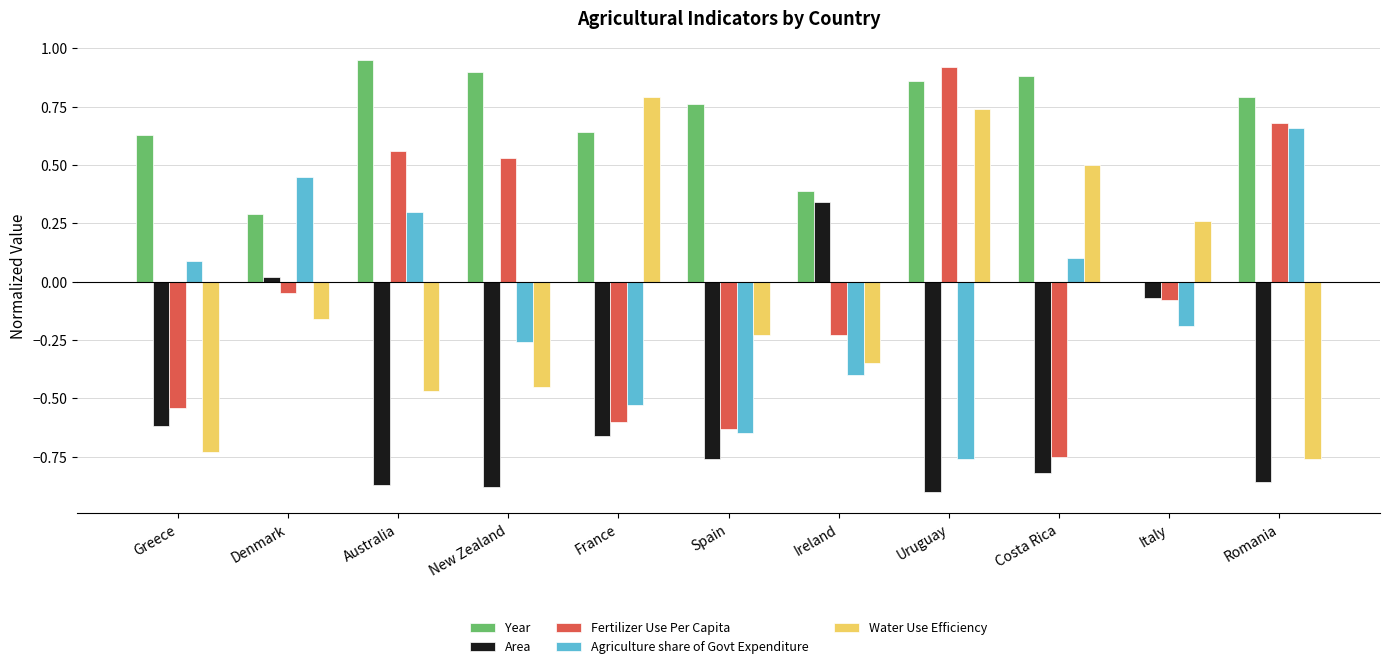

How many categories are shown in the chart?

11